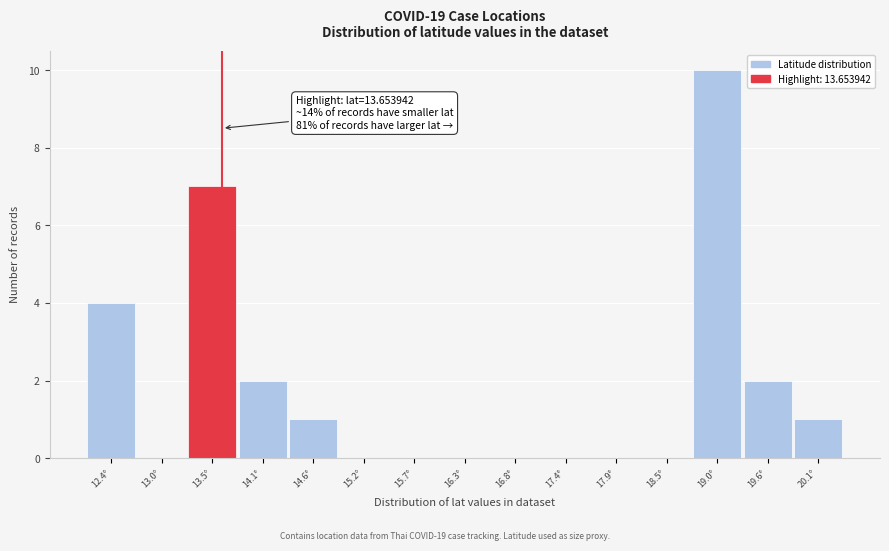

Over which range of the x-axis is the bar tallest?

18.8 to 19.3